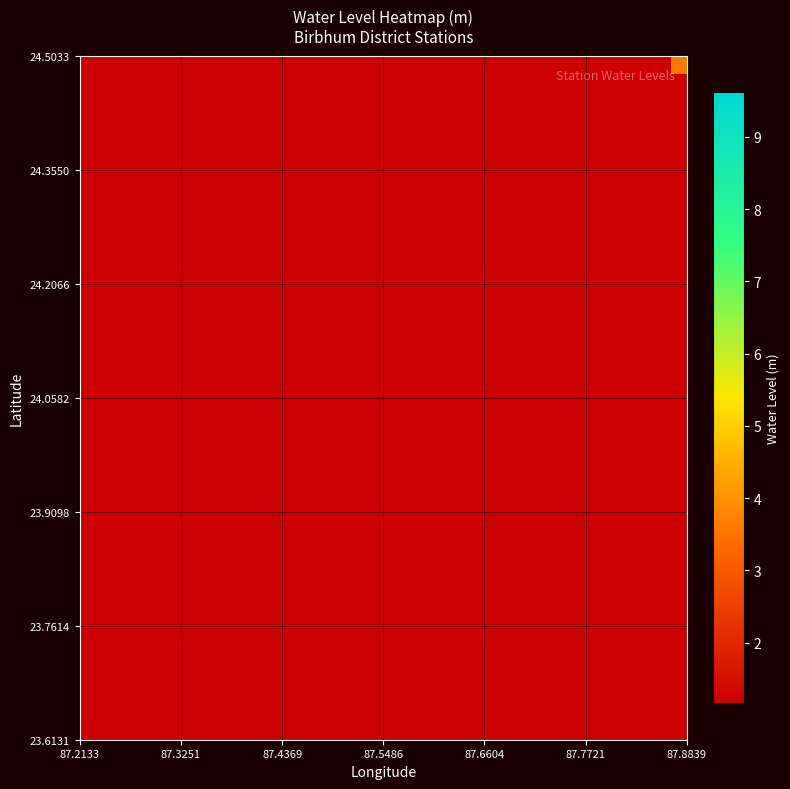

How many distinct data groups are displayed?

18